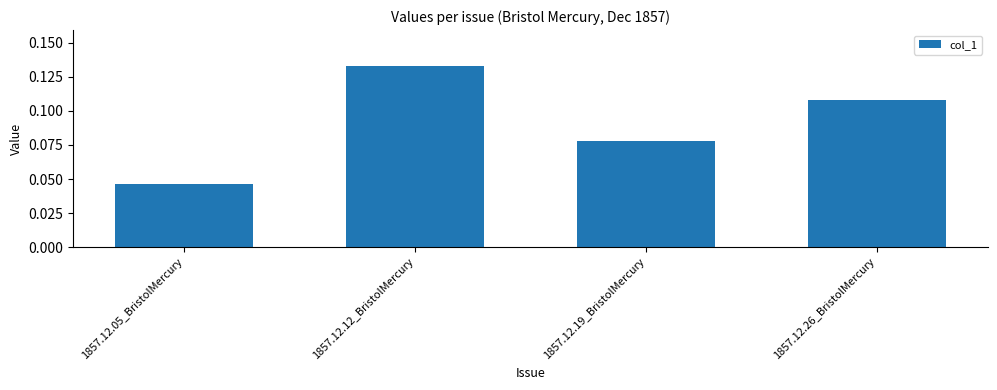

The value at 1857.12.26_BristolMercury is 0.0. True or false?

False